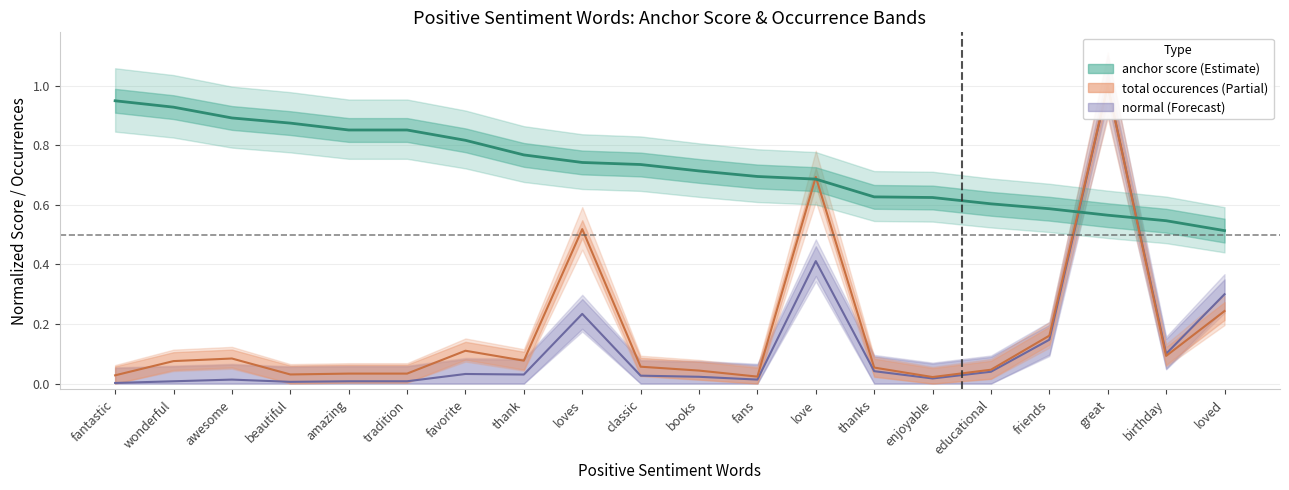

What position from the left is favorite?

7